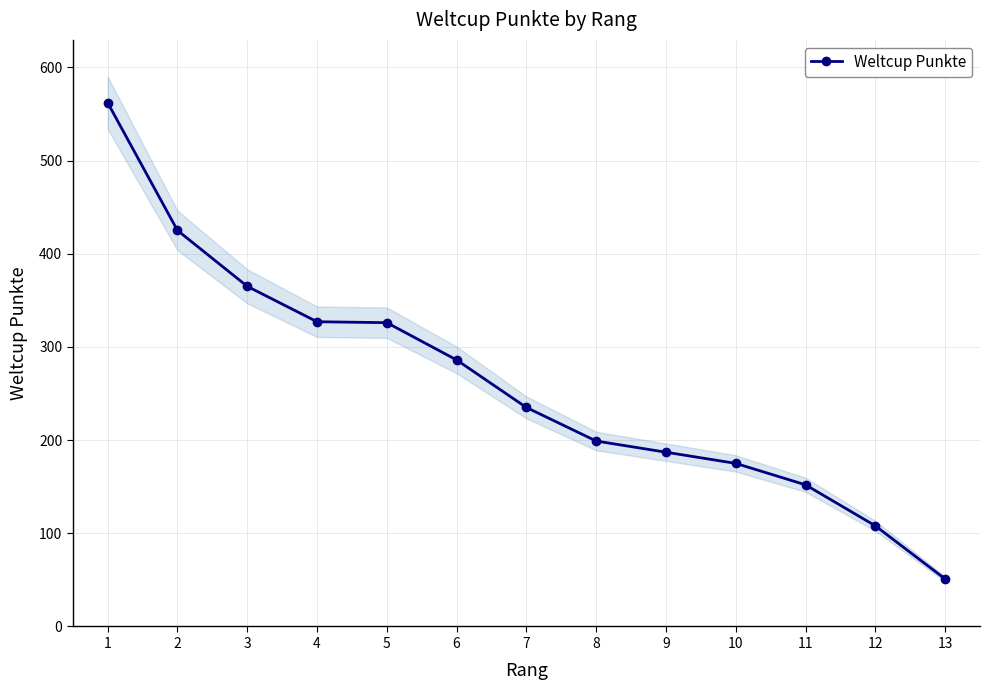

What is the value of the 2nd point from the left?

425